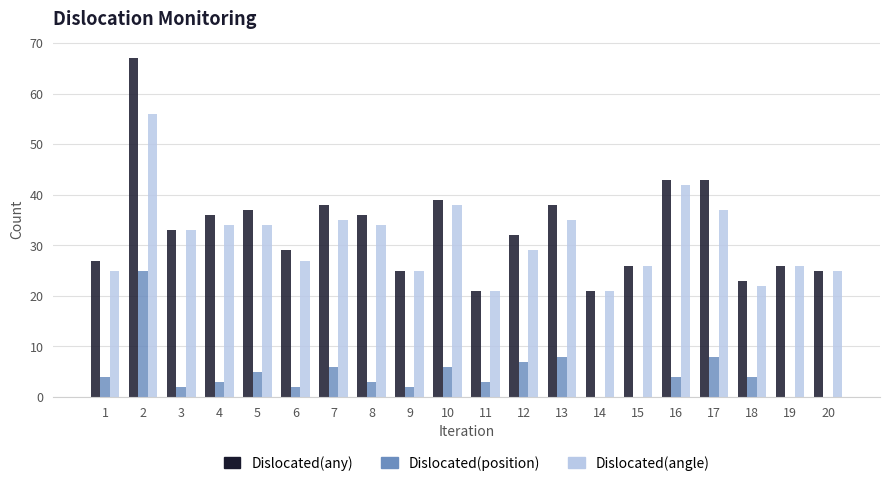

What is the sum of all Dislocated(position) values?

92